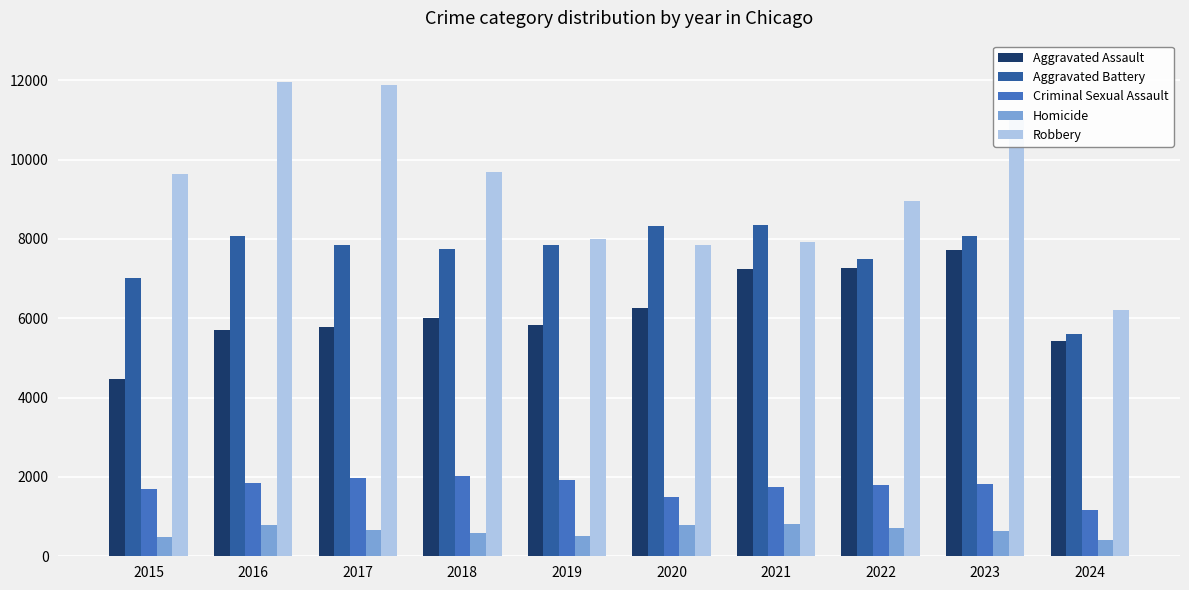

What is the lowest value of the Aggravated Battery series?

5593